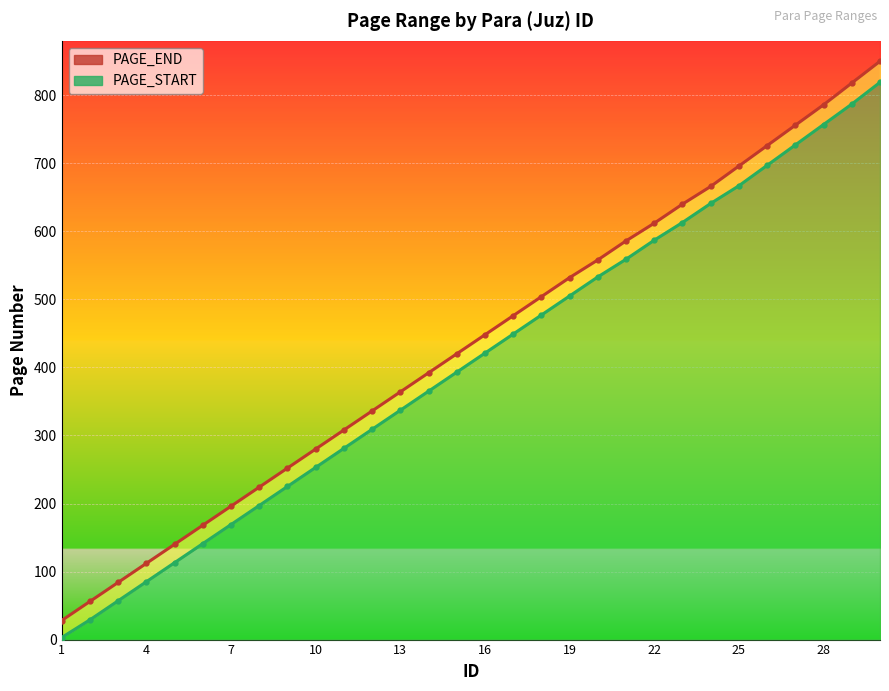

Reading left to right, what are all the values shown in this chart?

PAGE_END line: 28	56	84	112	140	168	196	224	252	280	308	336	364	392	420	448	476	504	532	558	586	612	640	666	696	726	756	786	818	850
PAGE_START line: 3	29	57	85	113	141	169	197	225	253	281	309	337	365	393	421	449	477	505	533	559	587	613	641	667	697	727	757	787	819